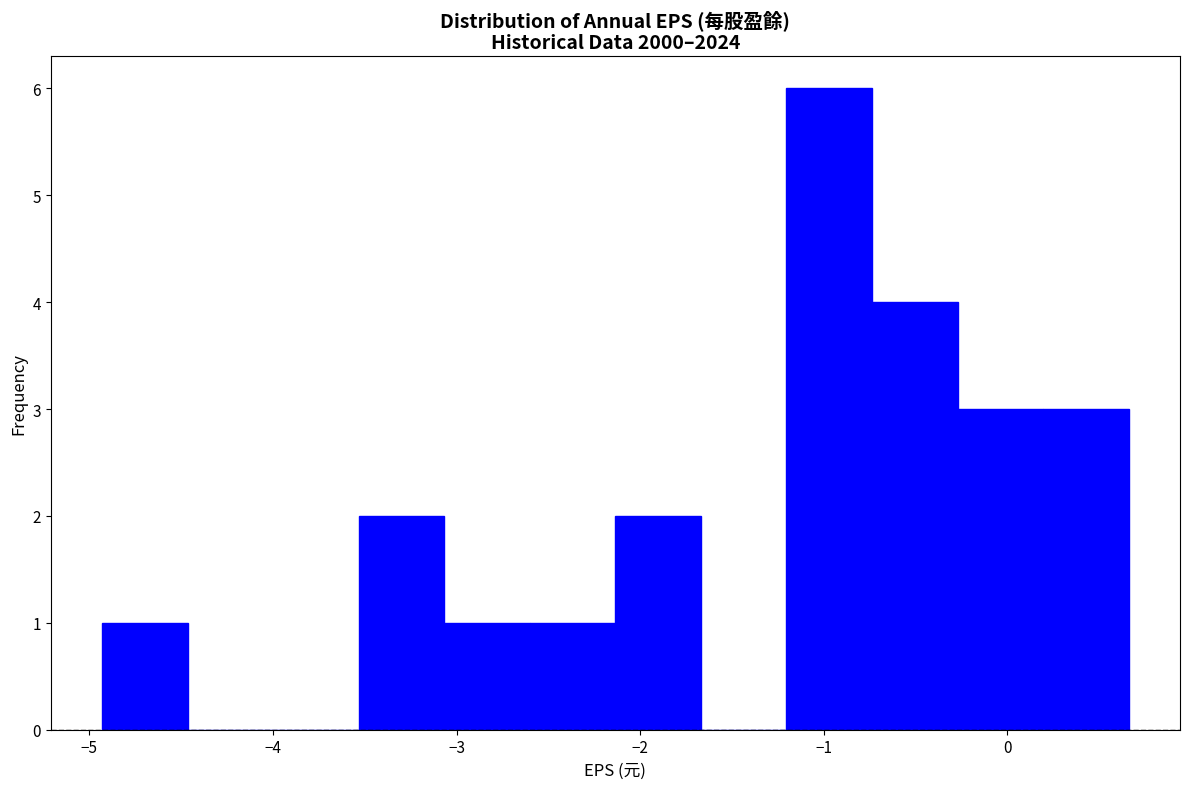

How tall is the bar that spans -3.1 to -2.6 on the x-axis? Neither the bar edges nor the heights are printed on the chart, so give them approximately, as read against the axes.

1